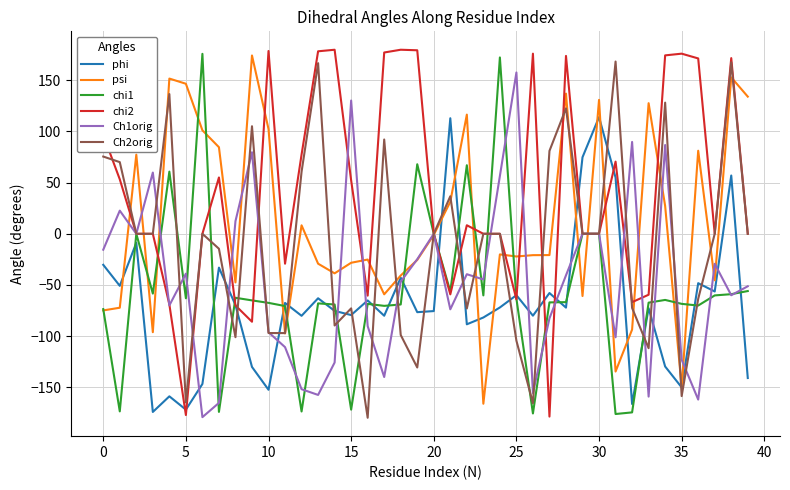

True or false: chi2 and chi1 intersect in this chart.

True